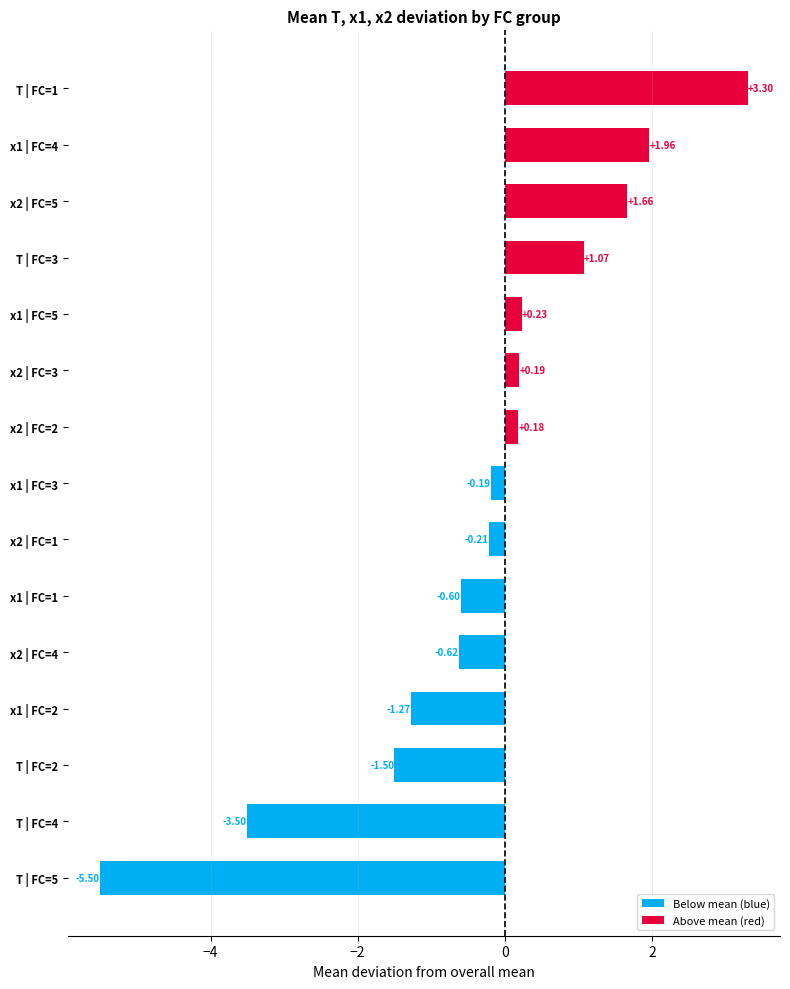

At which category does the chart reach its minimum across all series?

T | FC=5